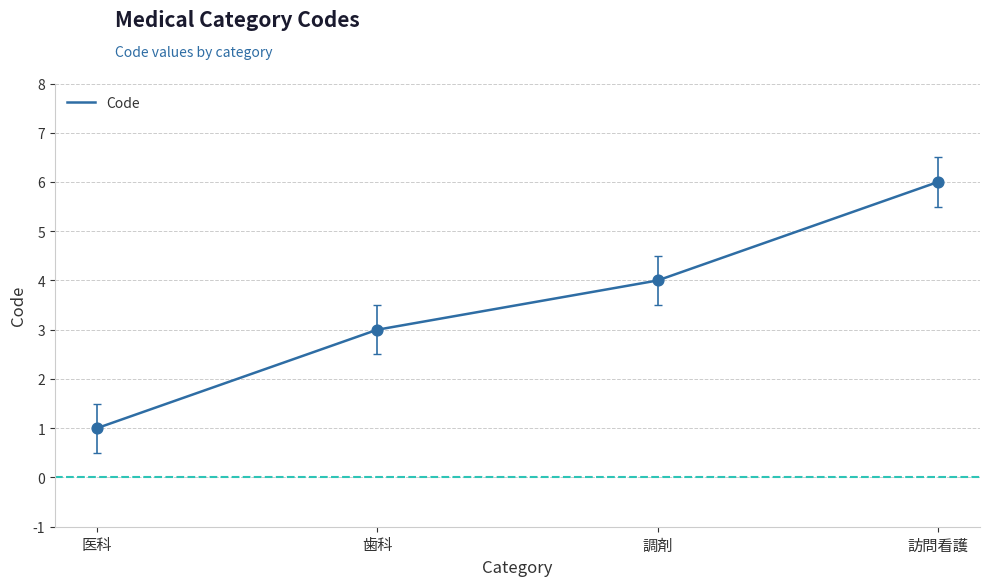

What is the change in value from 歯科 to 訪問看護?

+3